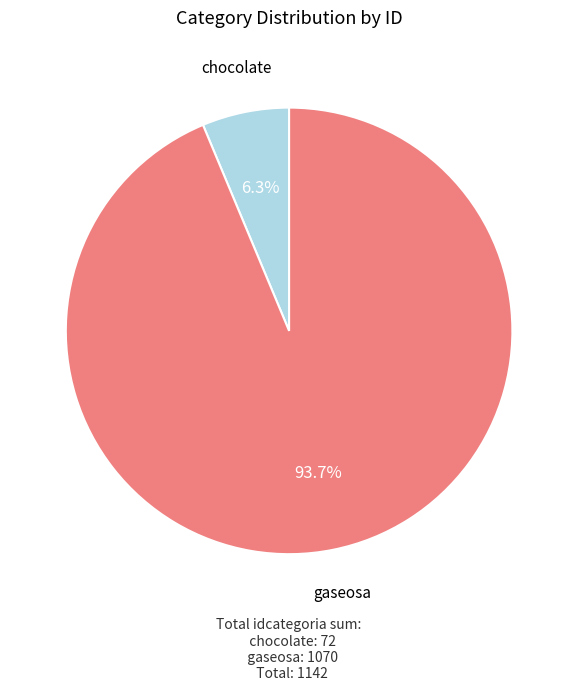

How many slices are in this pie chart?

2